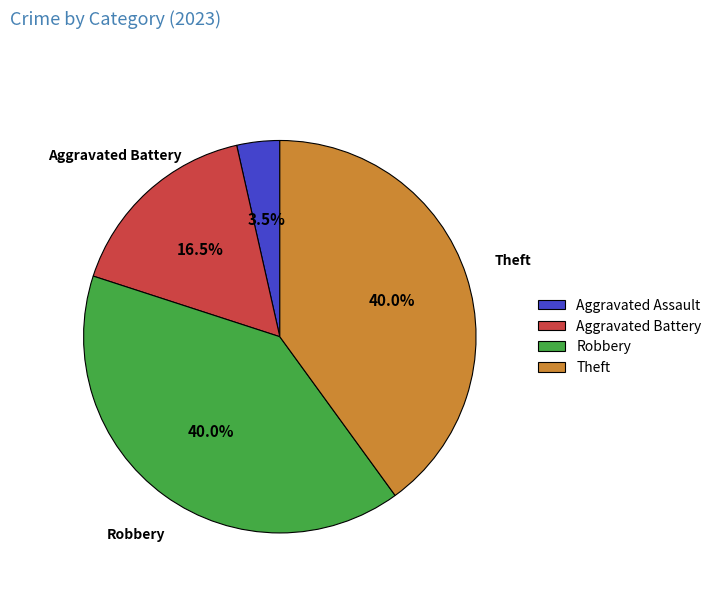

Approximately how many times larger is the value at Aggravated Battery compared to Aggravated Assault?

4.7